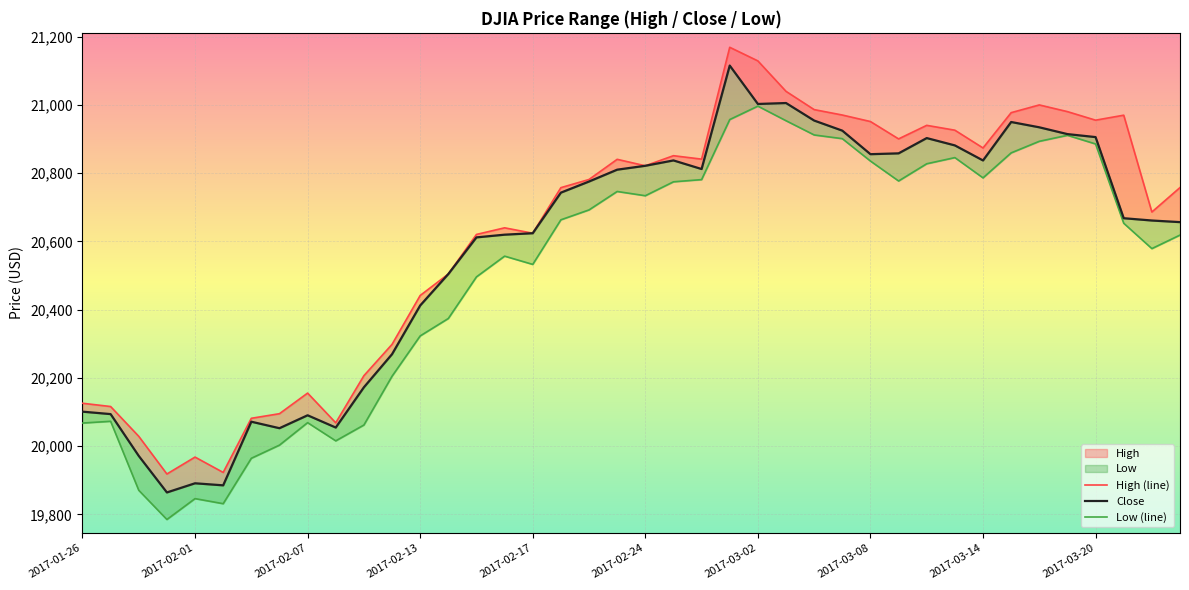

Between 2017-02-07 and 33, which series saw the biggest shift?

Low (line)